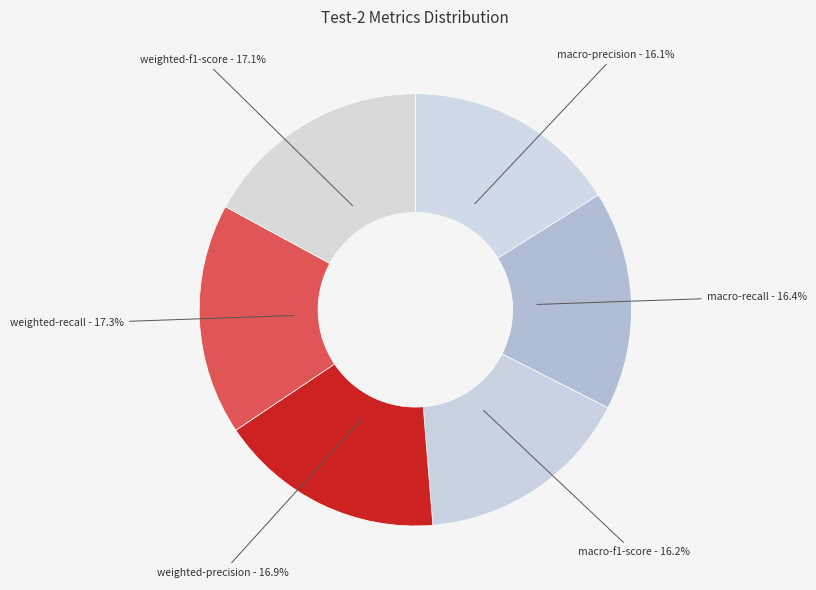

To the nearest percent, what is the average slice percentage?

17%